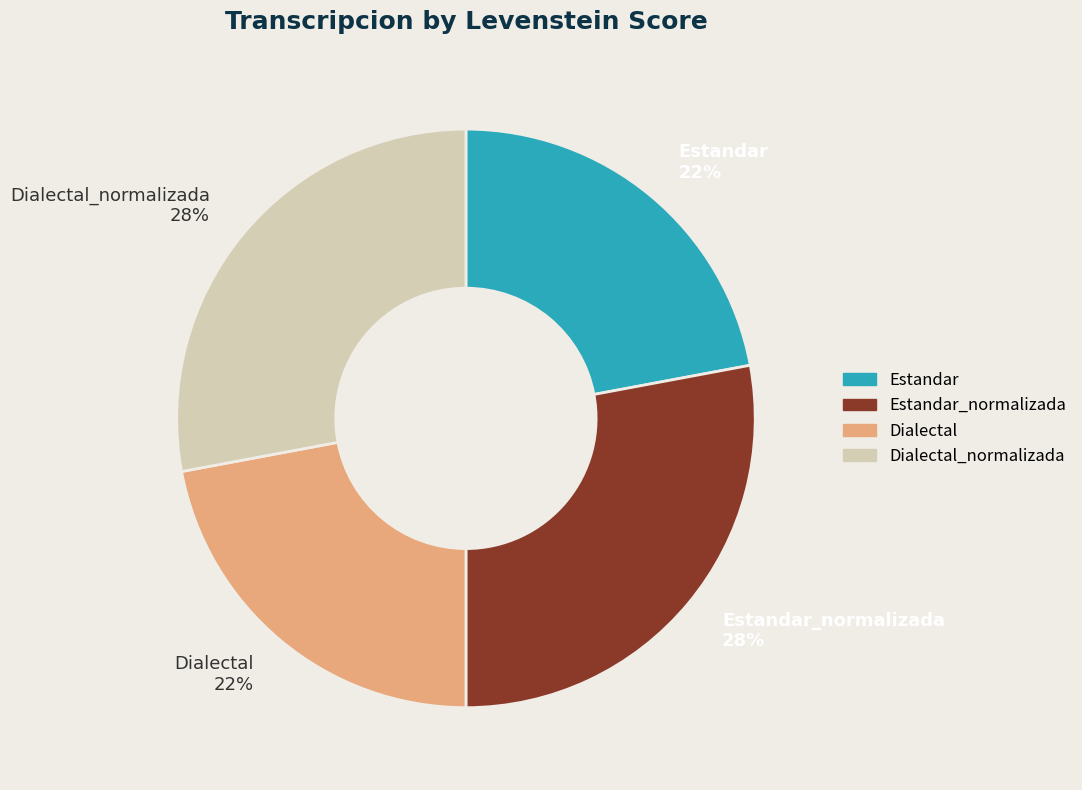

To the nearest percent, what portion does Estandar represent?

22%